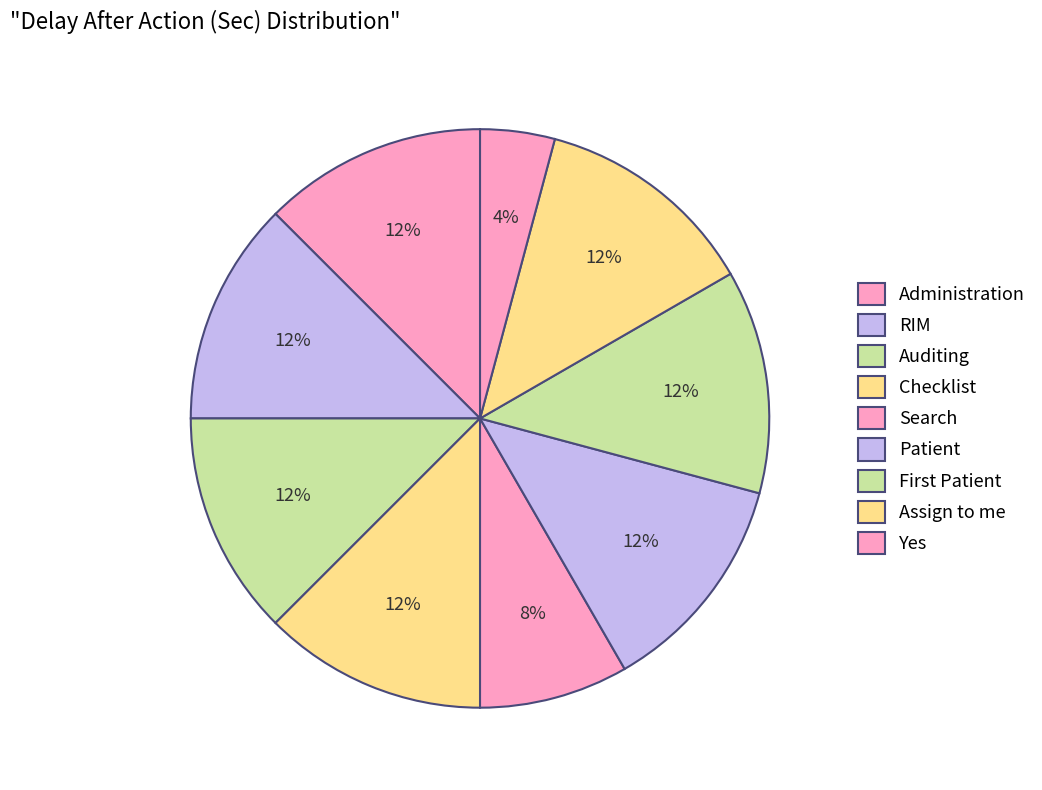

Count the number of slices in the pie.

9